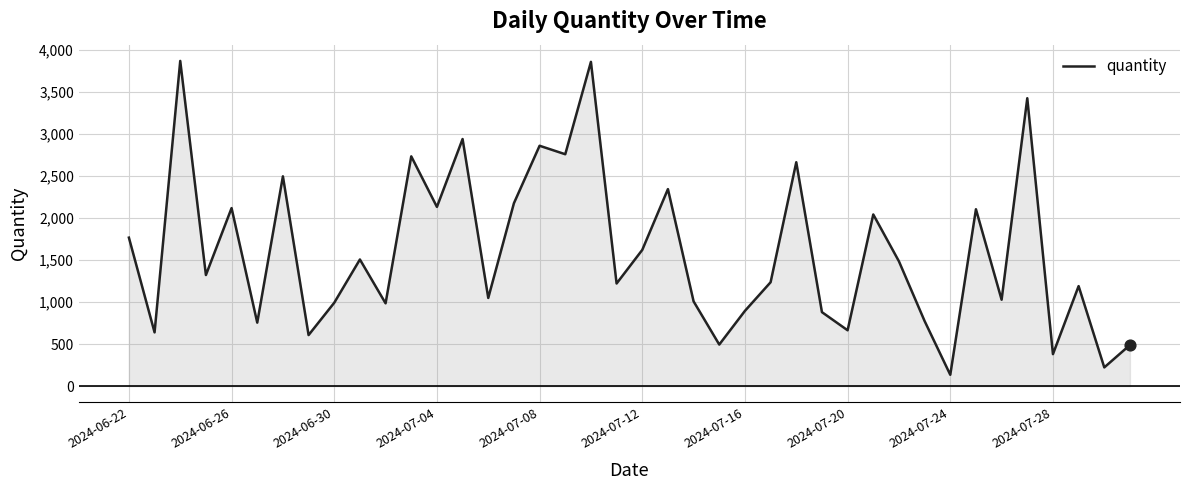

What is the difference between the maximum and minimum values?

3737